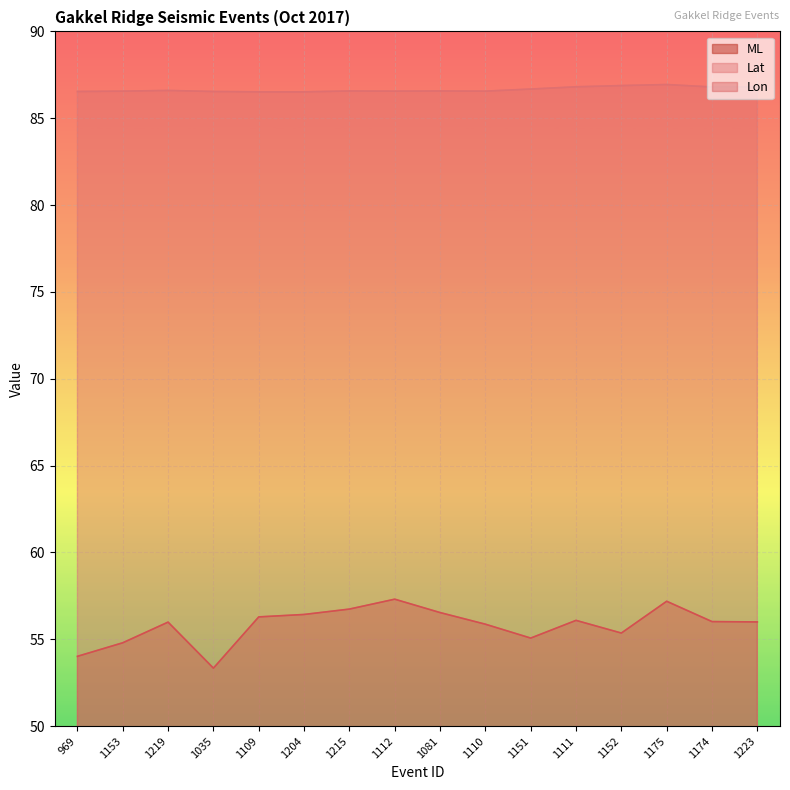

The Lon series shows 37.3 at 1035. True or false?

False